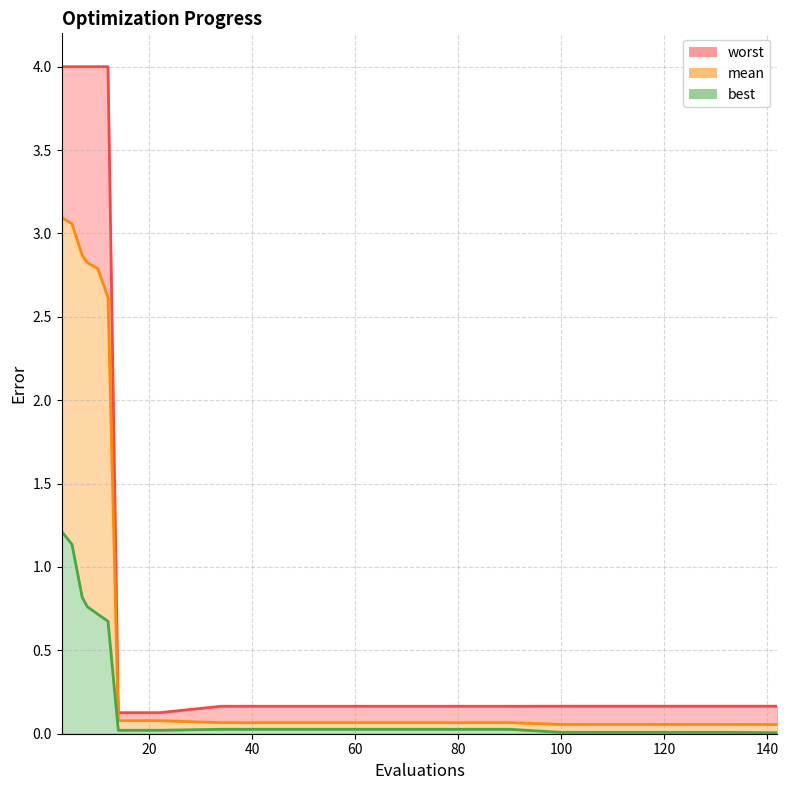

List the labels in order of mean value, largest first.

3, 5, 7, 8, 10, 12, 14, 18, 22, 34, 50, 66, 90, 100, 116, 132, 142